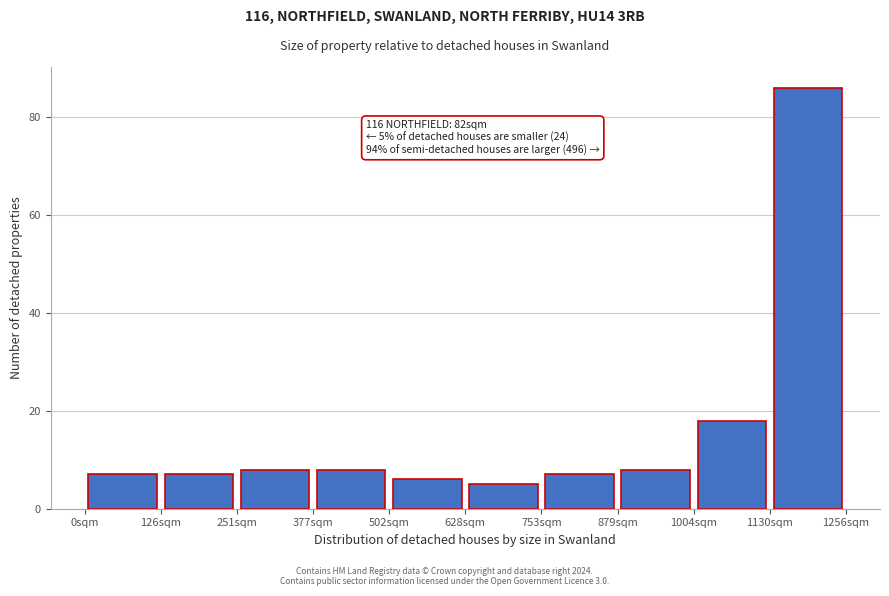

Over which range of the x-axis is the bar tallest?

1120 to 1260